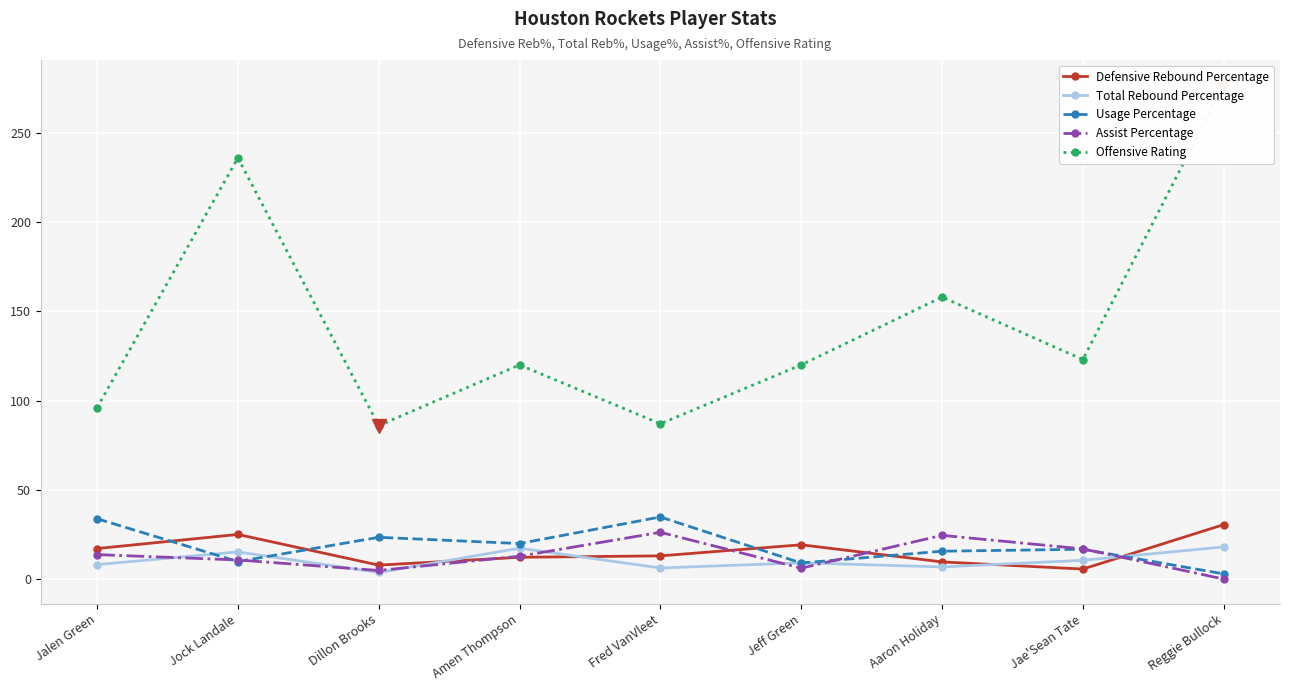

Where is the first local minimum for Total Rebound Percentage?

Dillon Brooks